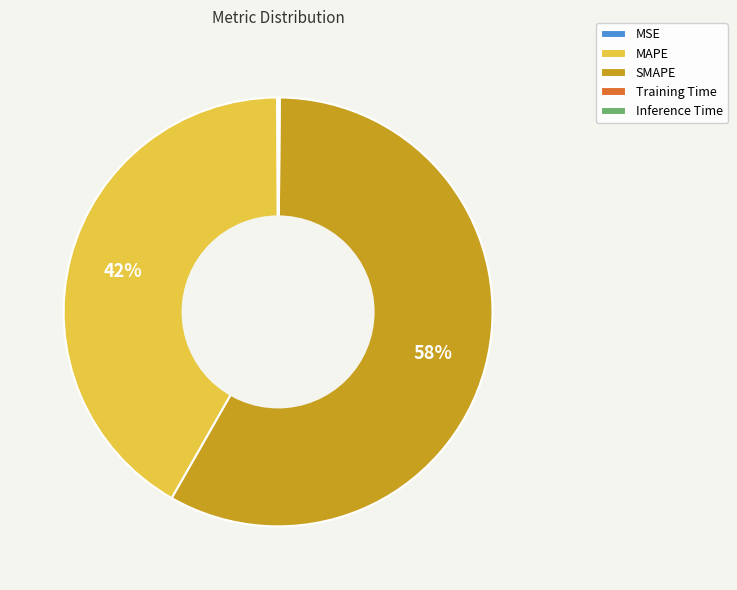

Does SMAPE represent more than half of the total?

Yes